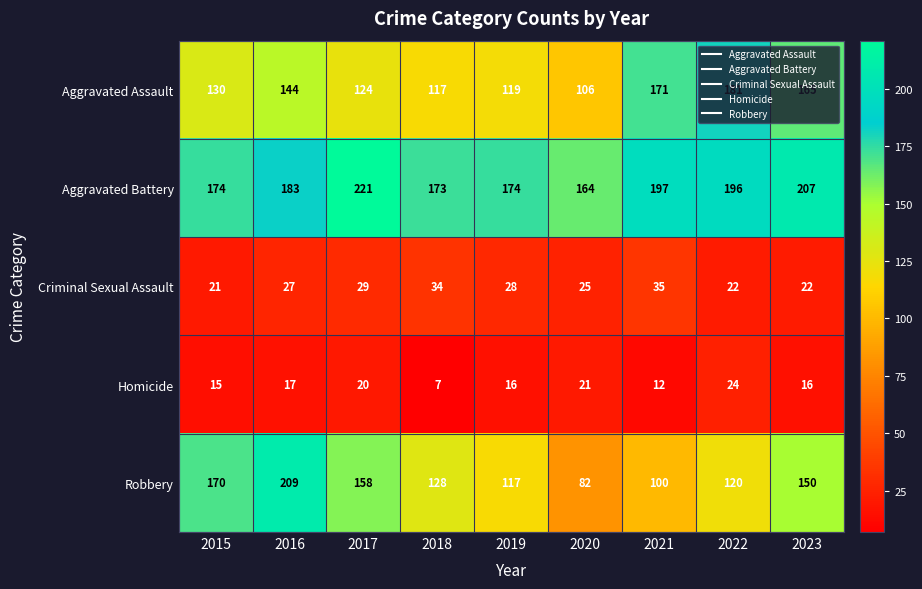

Which series has the largest total across all categories?

Aggravated Battery